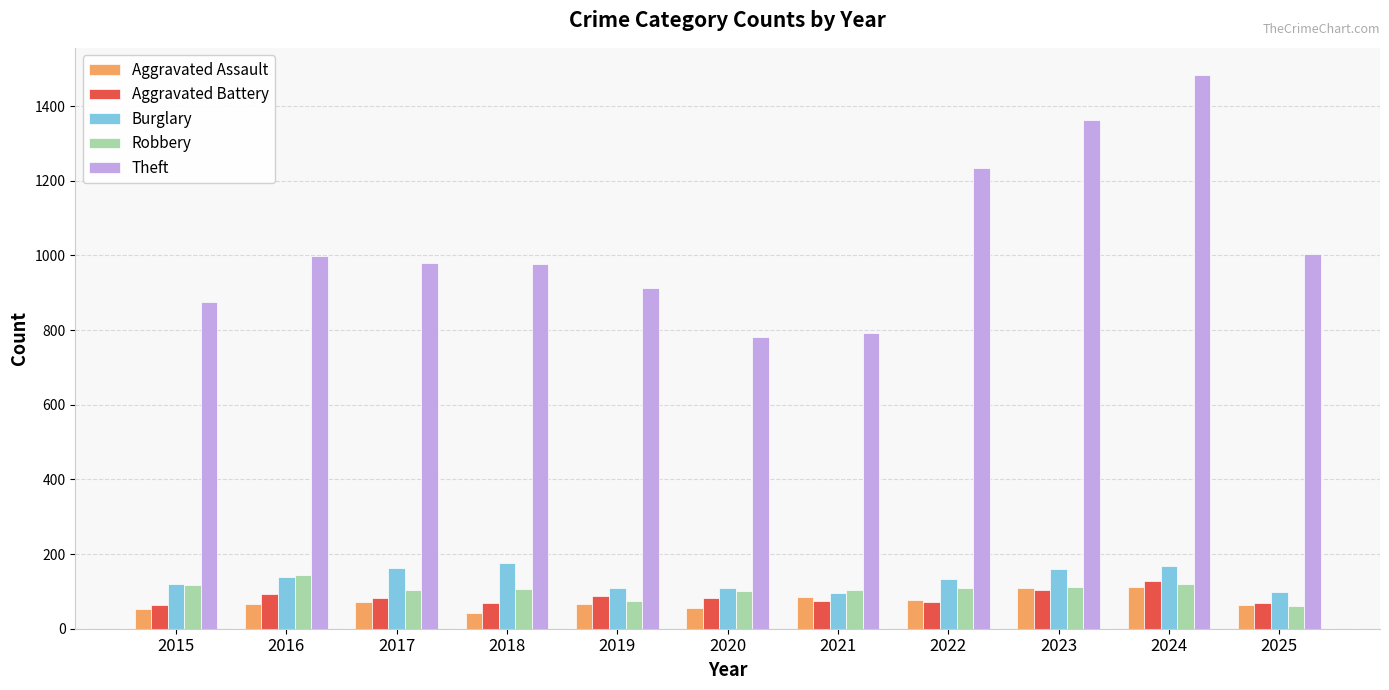

What is the difference between the maximum and minimum values in the Burglary series?

81